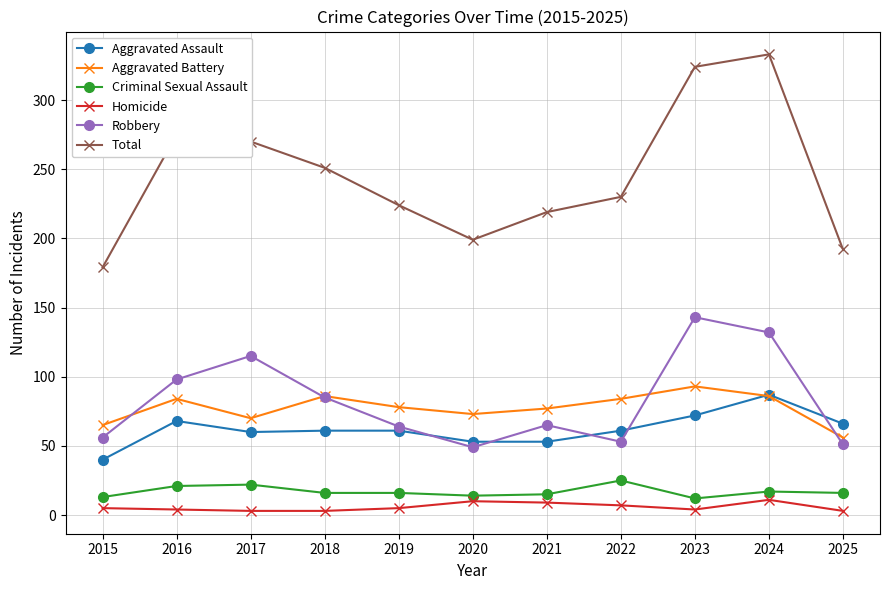

At how many categories does at least one series exceed 204?

8